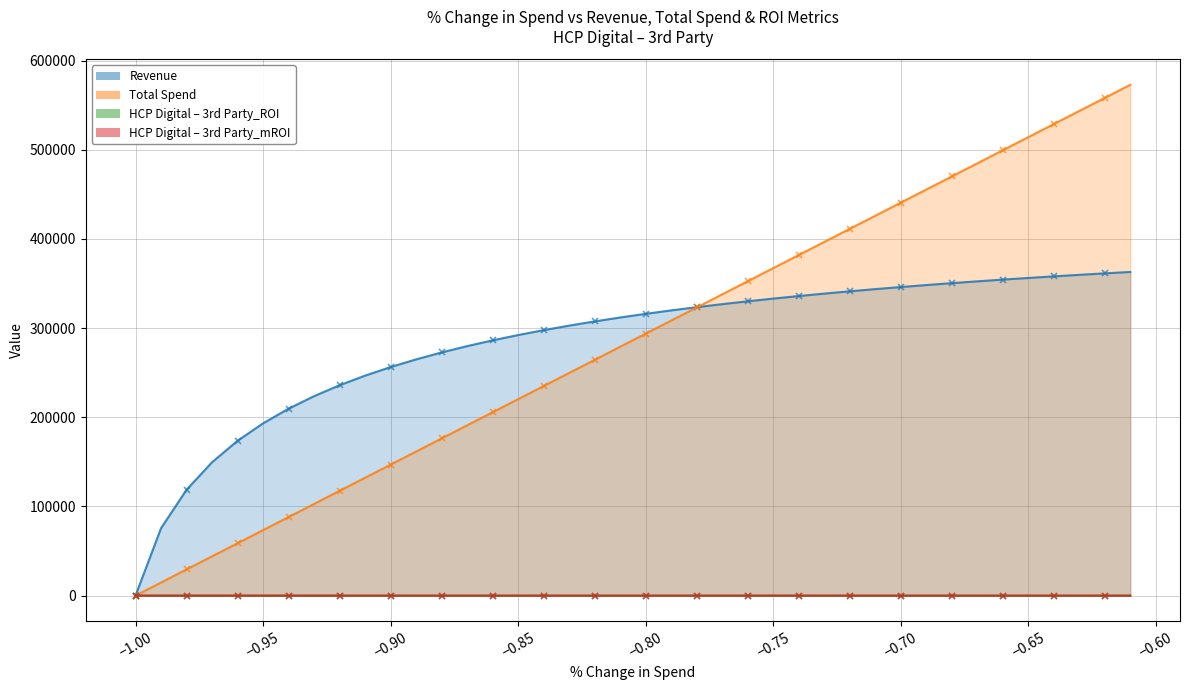

Does the chart have visible grid lines?

Yes